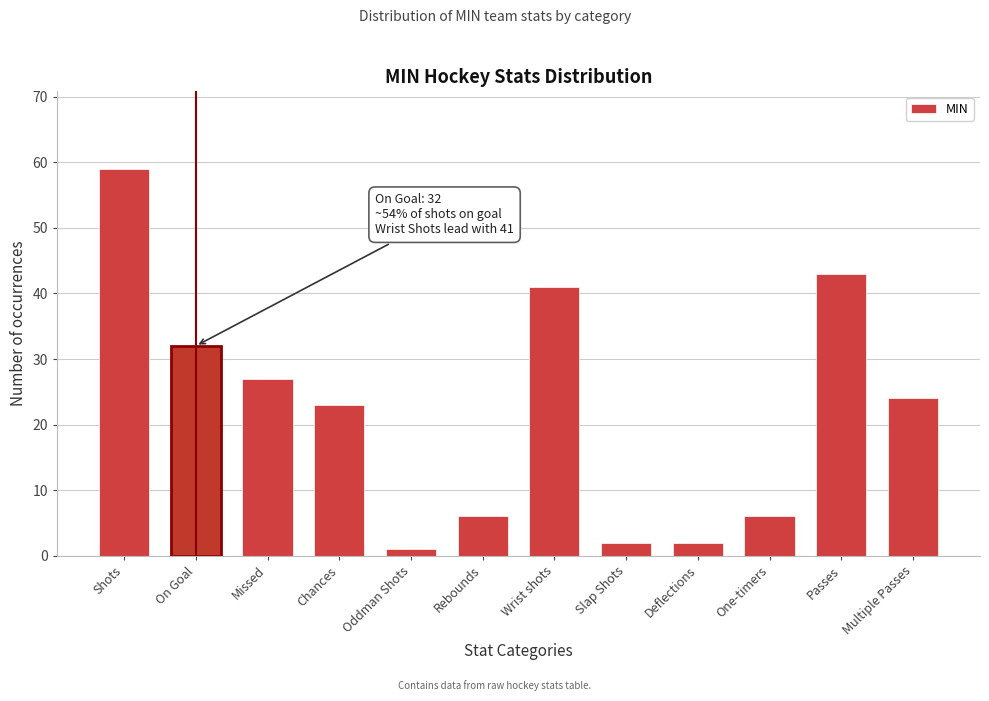

Reading right to left, extract all data points from this chart.

24	43	6	2	2	41	6	1	23	27	32	59